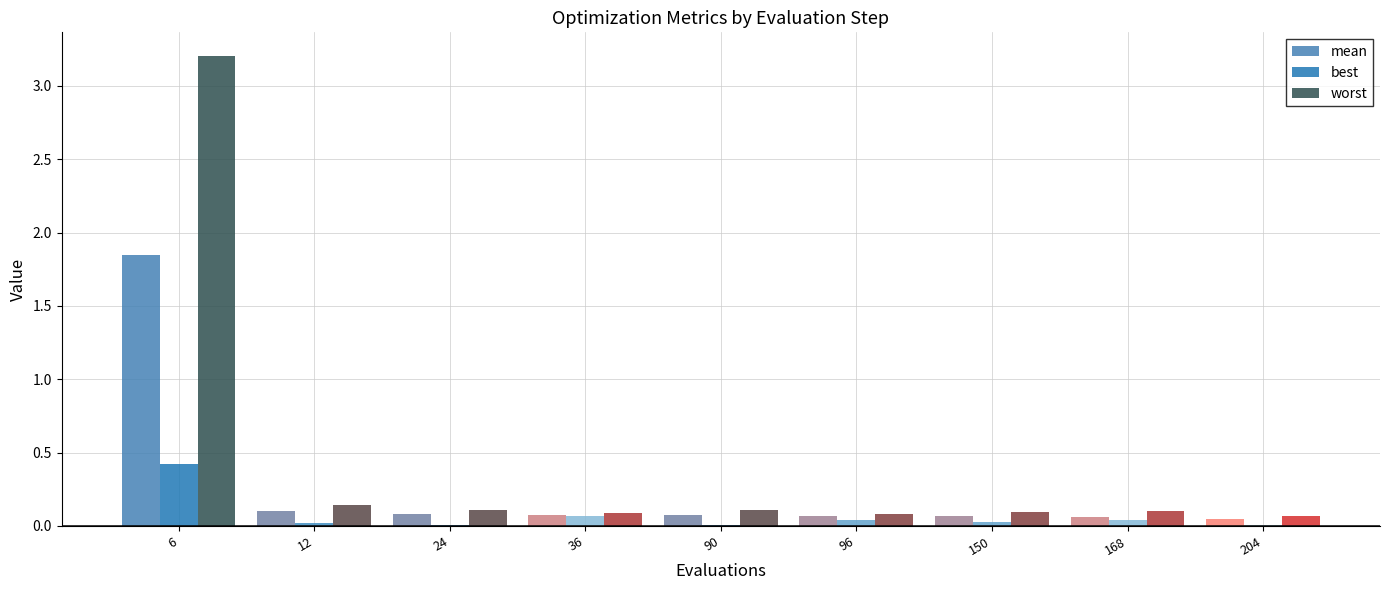

What is the sum of all worst values?

4.0